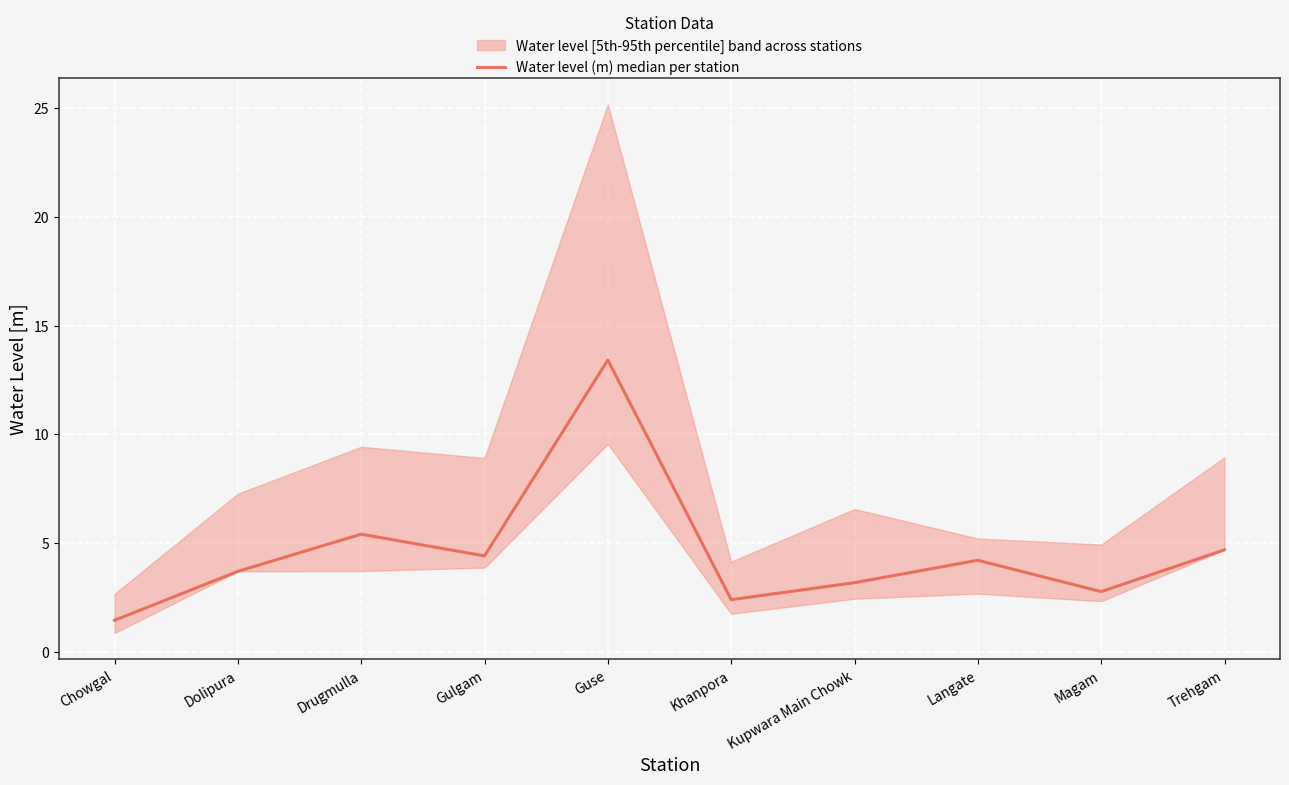

What is the label of the 2nd point from the right?

Magam